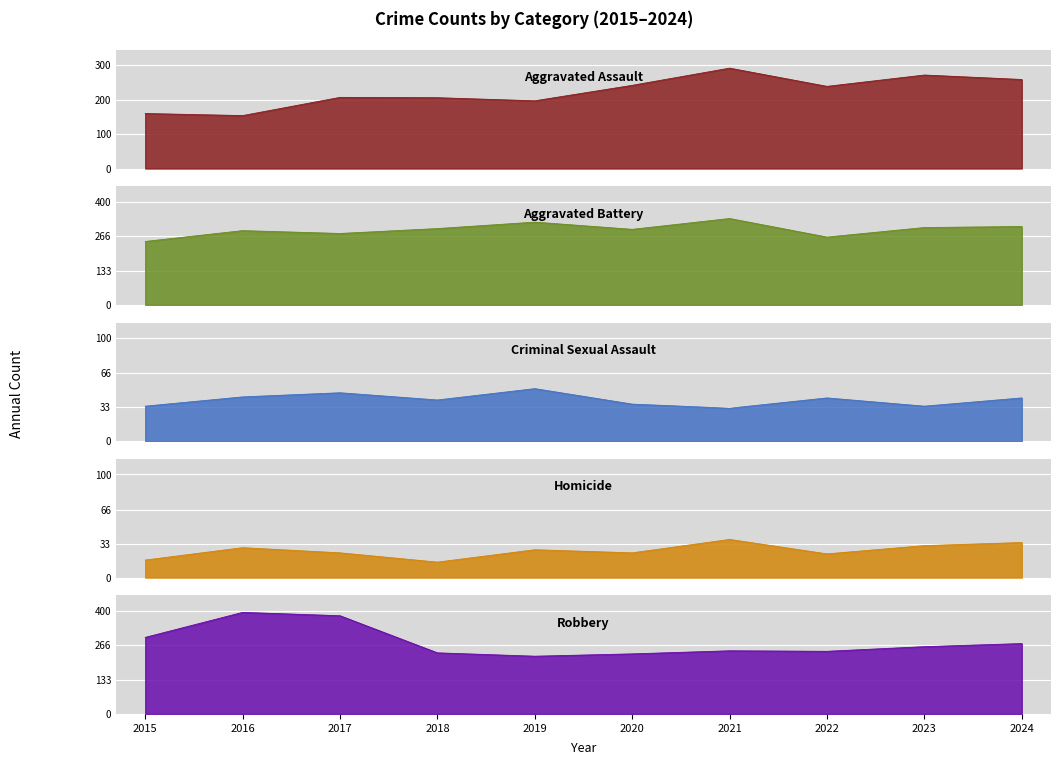

Reading left to right, what are all the values shown in this chart?

Aggravated Assault: 2015=160	2016=154	2017=207	2018=206	2019=197	2020=242	2021=292	2022=239	2023=272	2024=259
Aggravated Battery: 2015=246	2016=288	2017=277	2018=296	2019=321	2020=293	2021=335	2022=263	2023=300	2024=304
Criminal Sexual Assault: 2015=34	2016=43	2017=47	2018=40	2019=51	2020=36	2021=32	2022=42	2023=34	2024=42
Homicide: 2015=17	2016=29	2017=24	2018=15	2019=27	2020=24	2021=37	2022=23	2023=31	2024=34
Robbery: 2015=297	2016=394	2017=381	2018=237	2019=224	2020=233	2021=245	2022=243	2023=261	2024=273